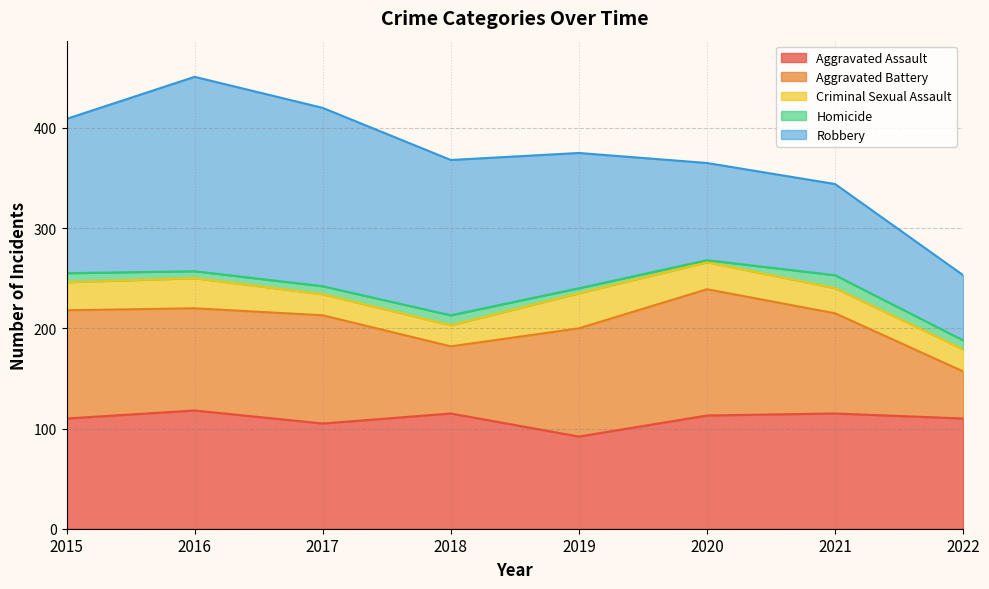

Is it true that Robbery equals 65 at 2017?

False